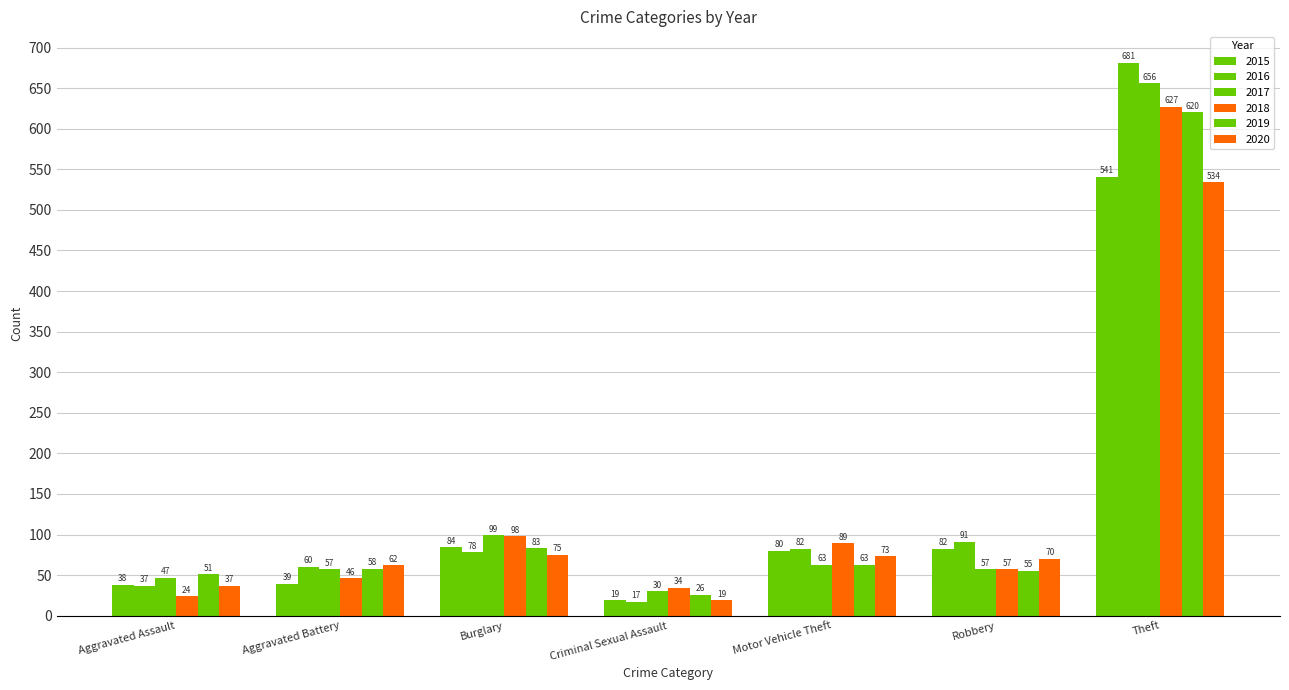

At which category is the sum across all series the highest?

Theft